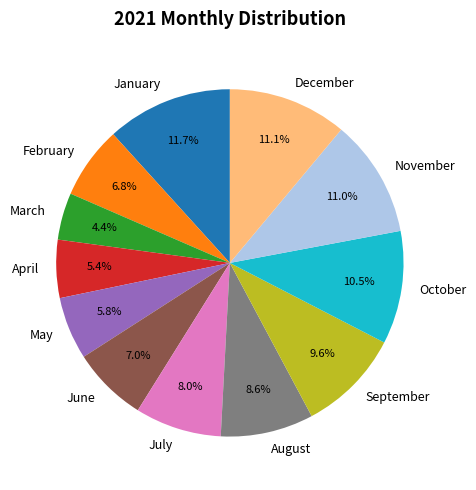

What percentage is NOT represented by October?

89.5%